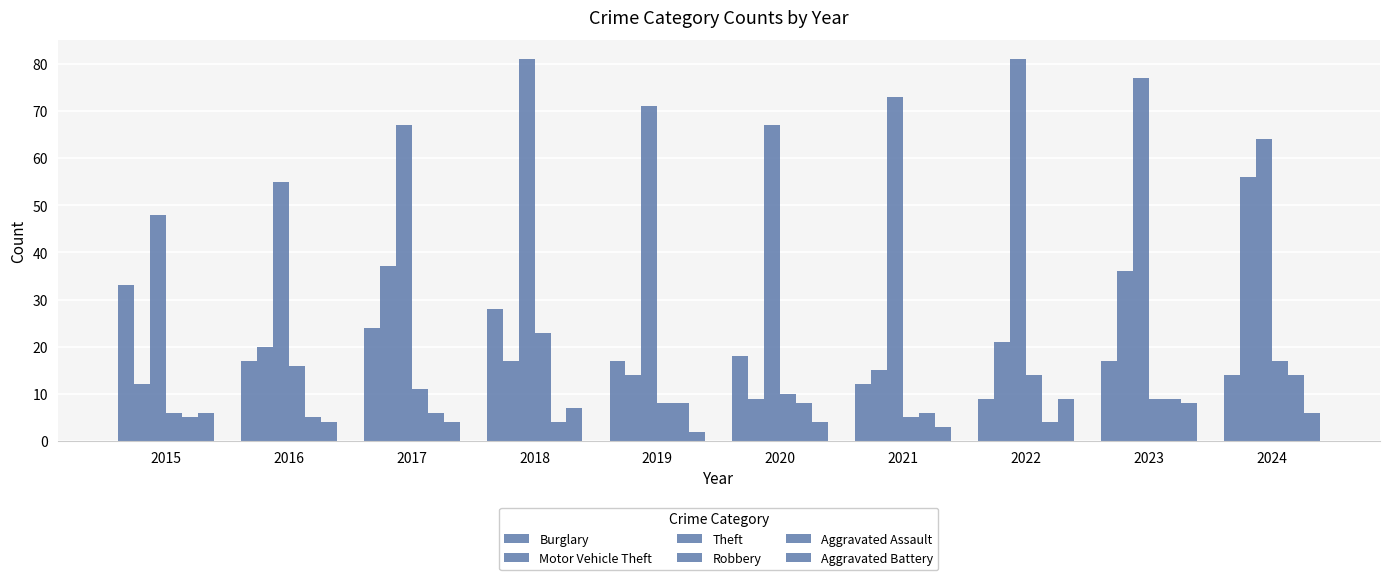

Rank the series by their maximum value, from lowest to highest.

Aggravated Battery, Aggravated Assault, Robbery, Burglary, Motor Vehicle Theft, Theft